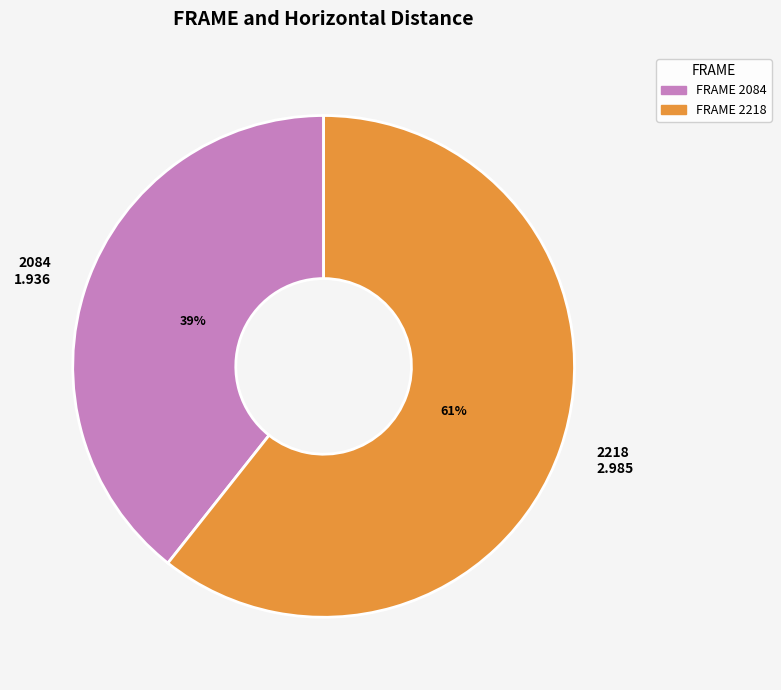

Count the number of slices in the pie.

2